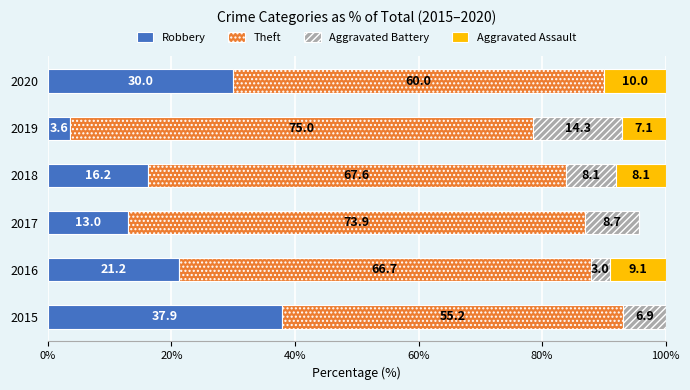

What is the total value across all series at 2020?

100.0